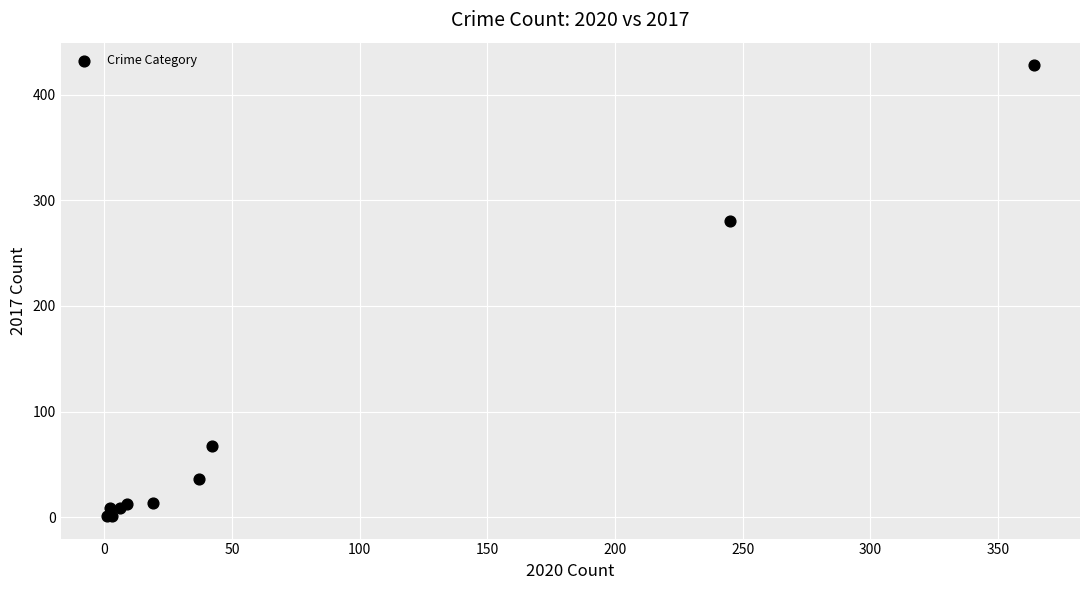

What Y value in the scatter plot is closest to 214?

280